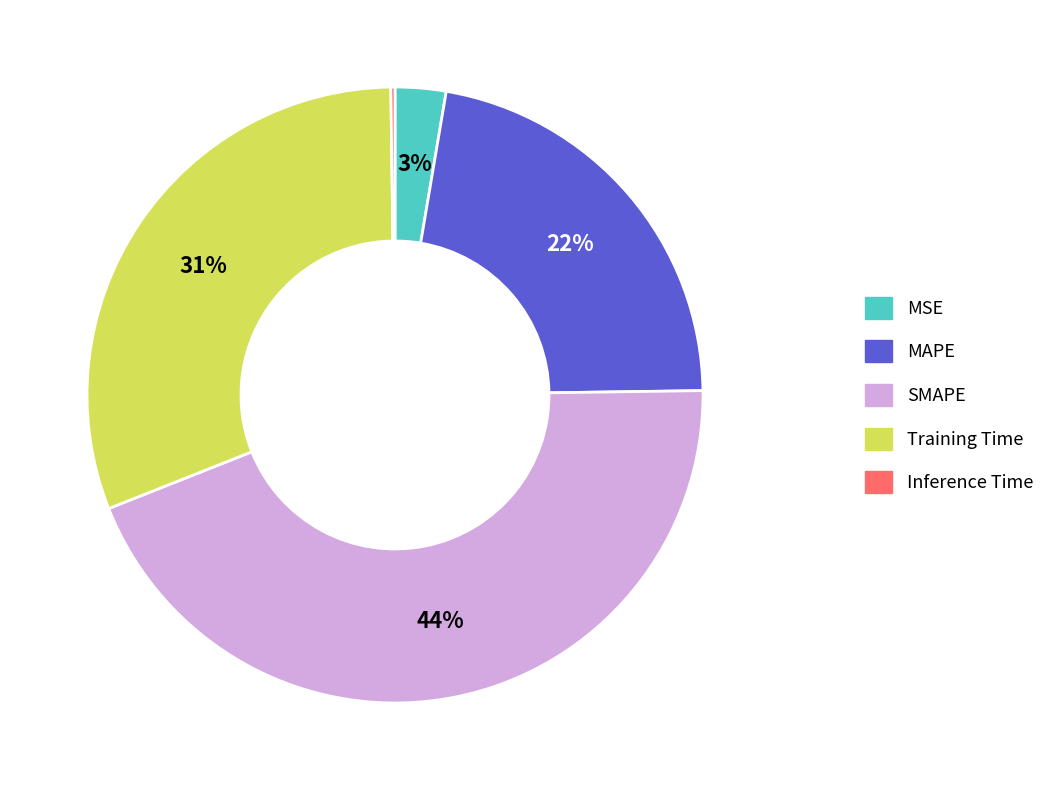

Which slice is the largest?

SMAPE